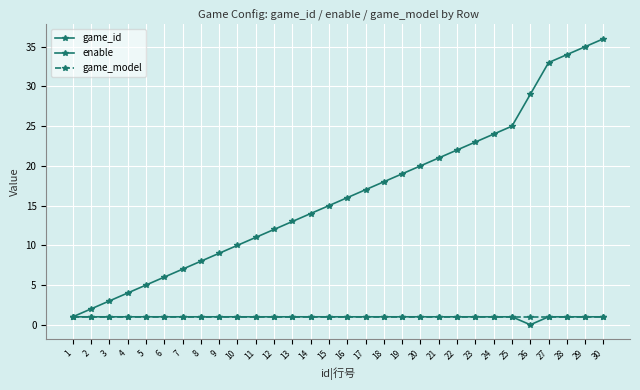

Does the chart display data point markers on the line(s)?

Yes